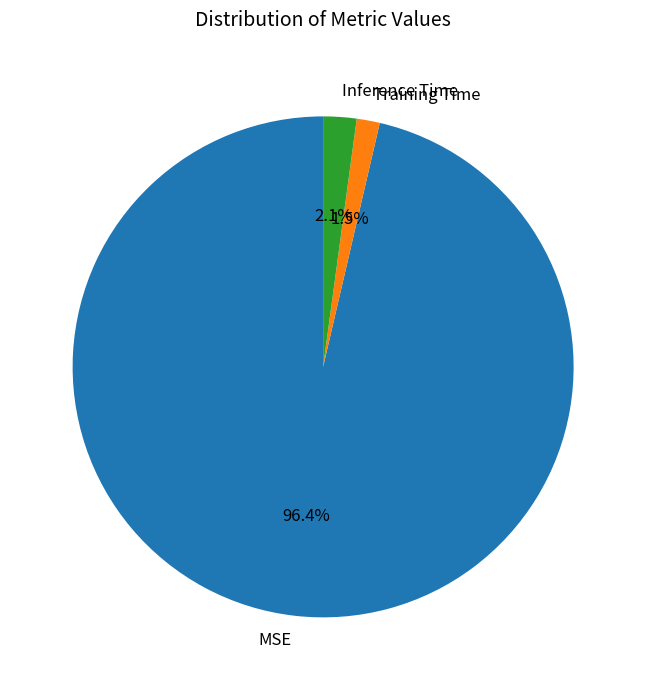

Does MSE represent more than half of the total?

Yes